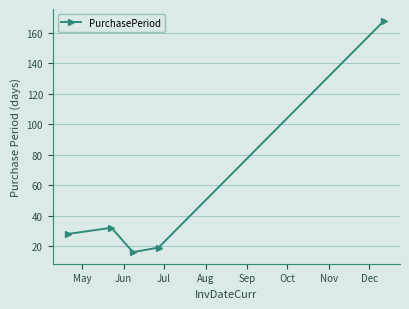

Count the number of data series in this chart.

1